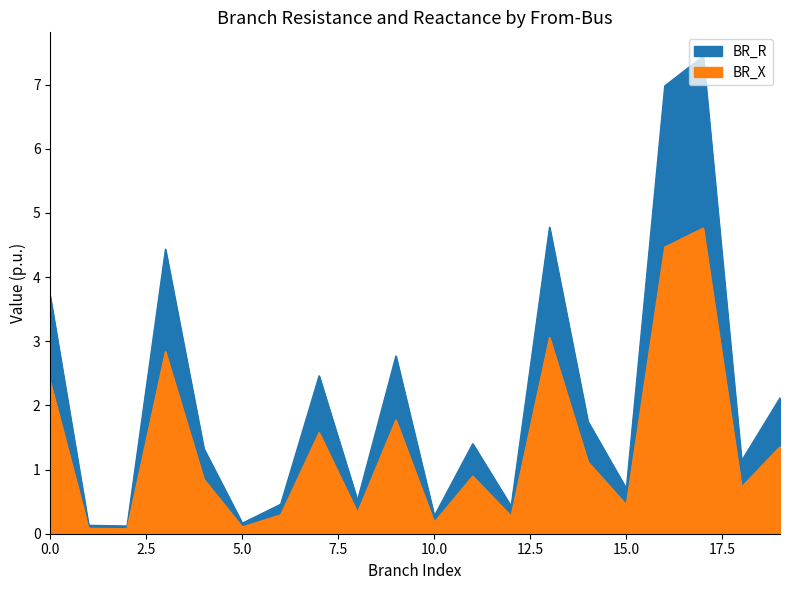

What is the sum of all BR_R values?

43.1